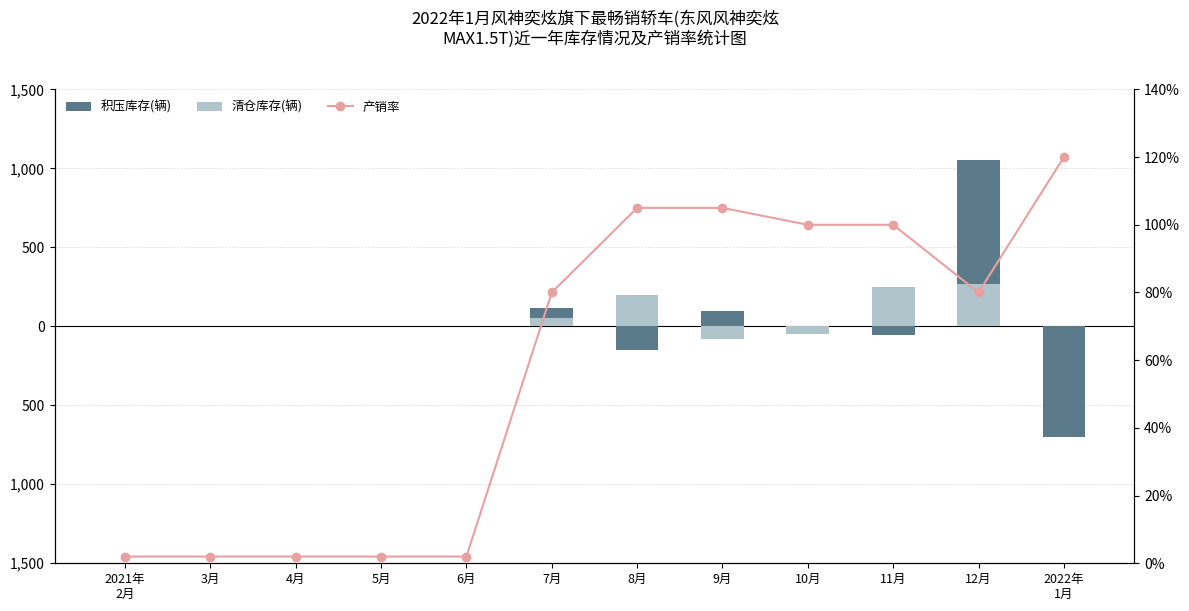

The 清仓库存(辆) series shows 377.4 at 12月. True or false?

False